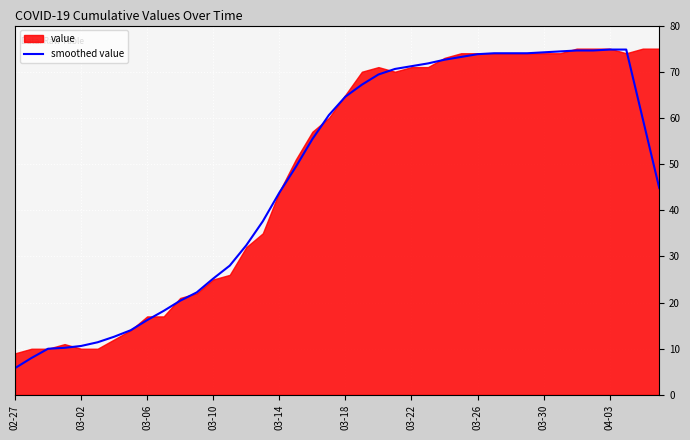

At which label does smoothed value reach its minimum?

02-27